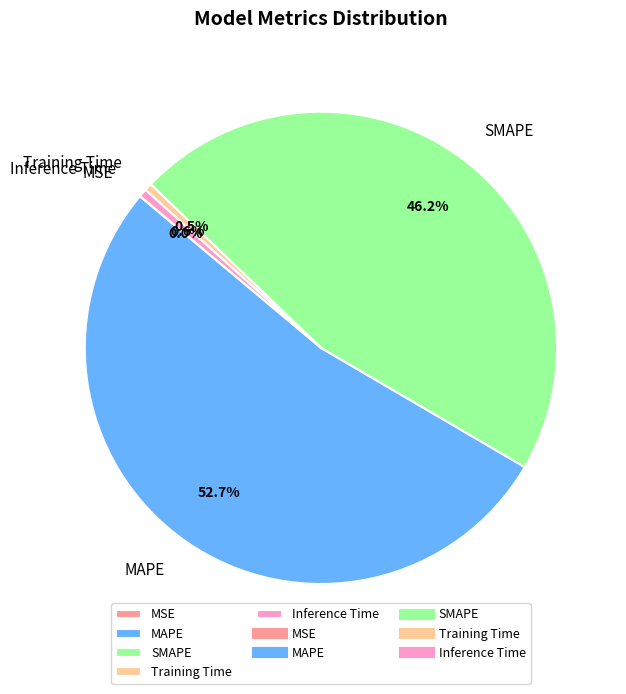

Which slice is the largest?

MAPE